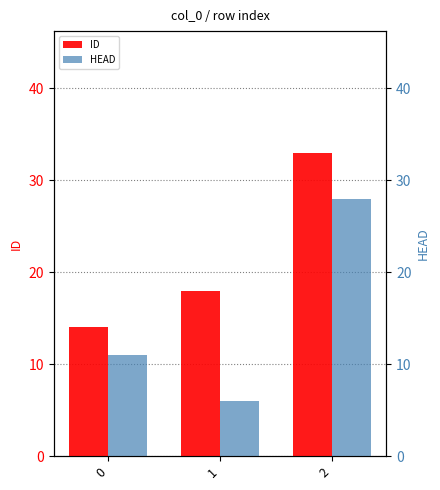

Rank the series at 1 from lowest to highest value.

HEAD, ID